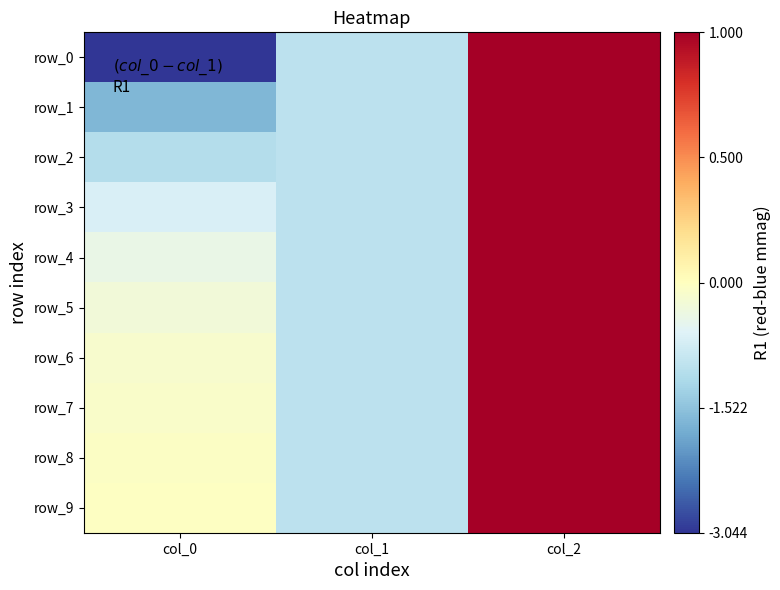

What value does the row_8 series have at col_2?

1.0